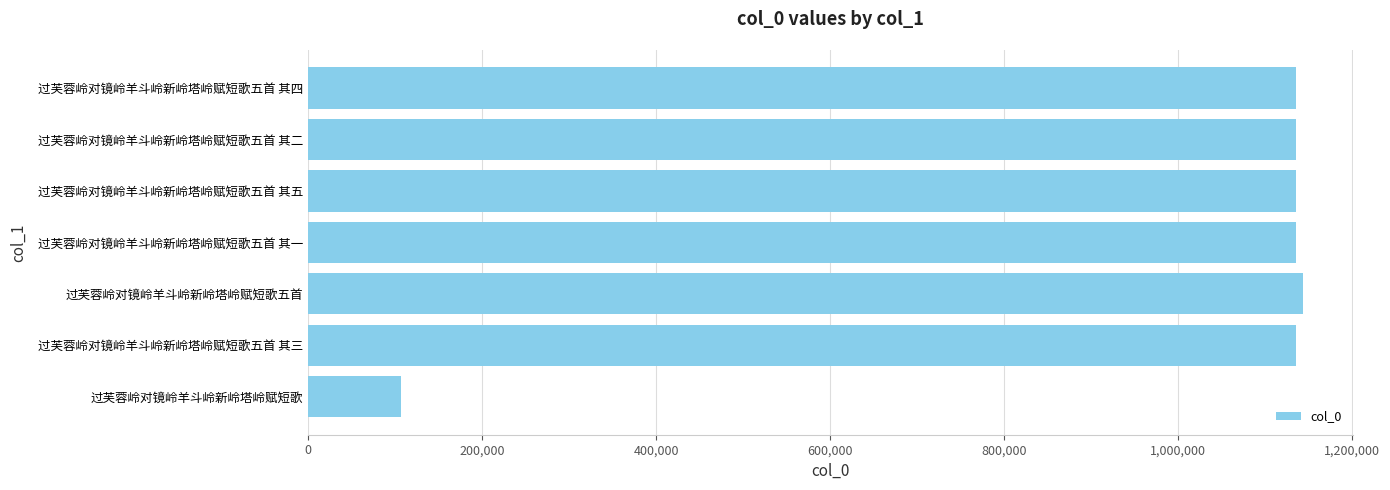

What is the difference between the maximum and minimum values?

1037085